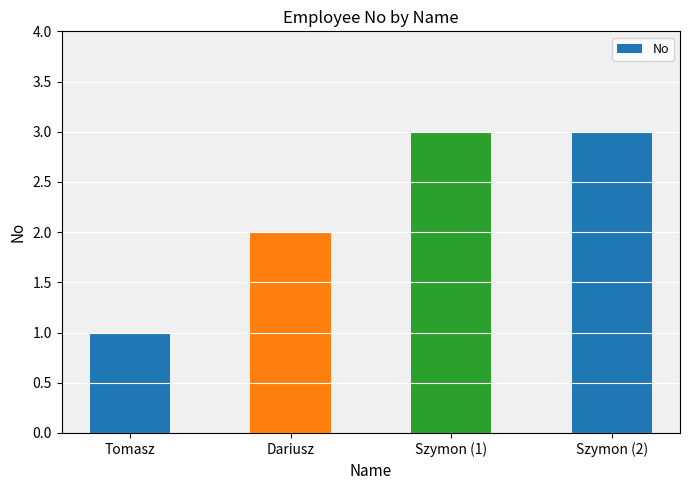

What is the difference between the maximum and minimum values?

2